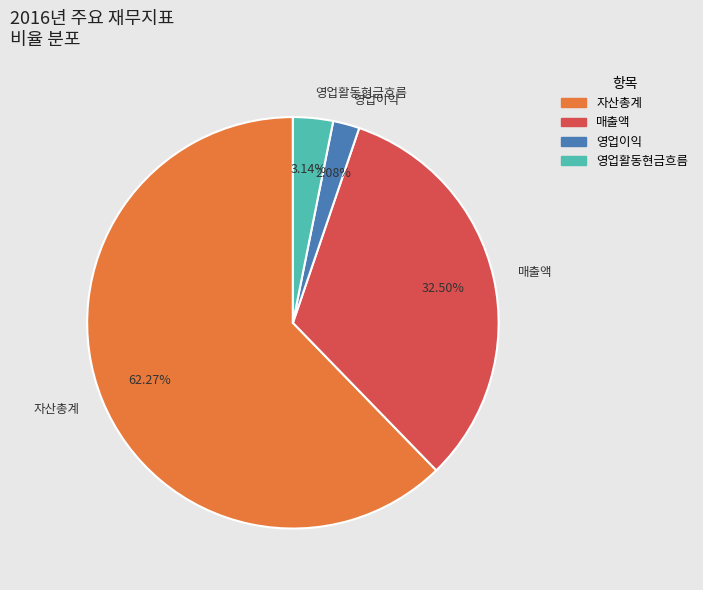

Between 영업이익 and 매출액, which is larger?

매출액